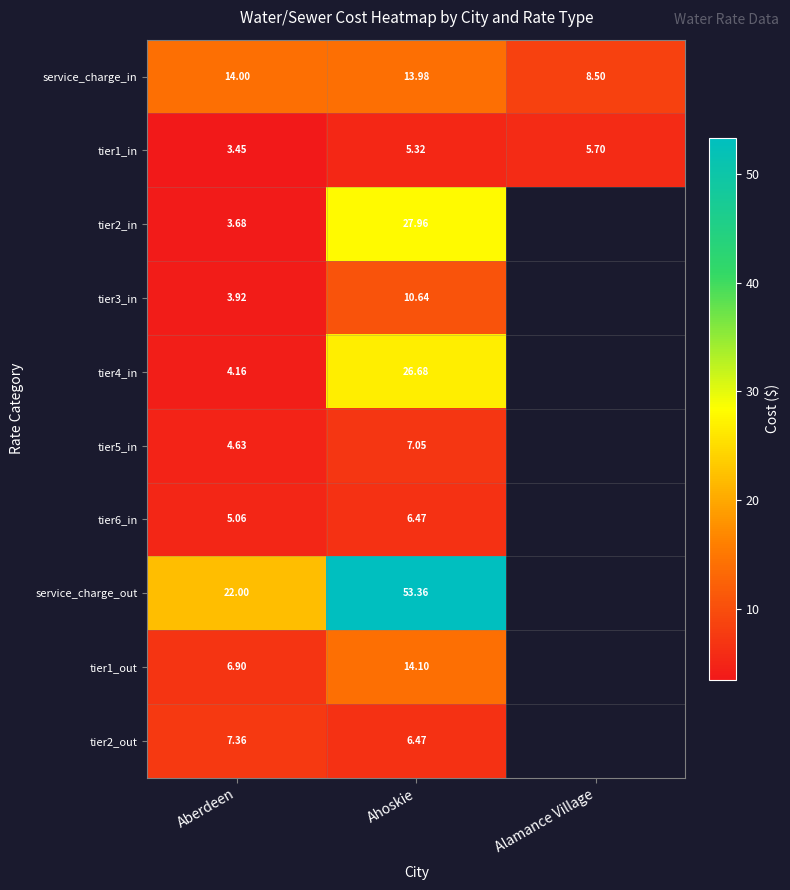

What is the total value across all series at Aberdeen?

75.2